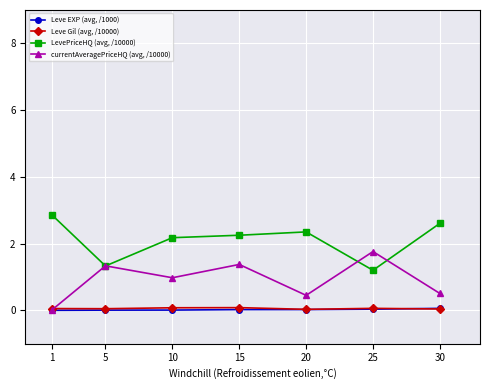

Where is currentAveragePriceHQ (avg, /10000) nearest to the value 0?

1